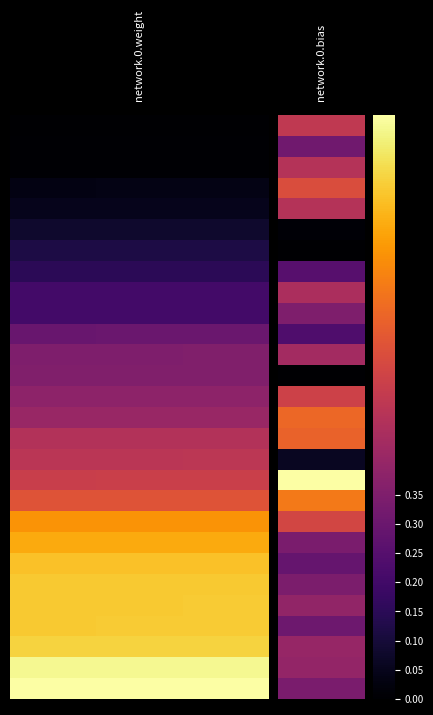

Count the number of data series in this chart.

28